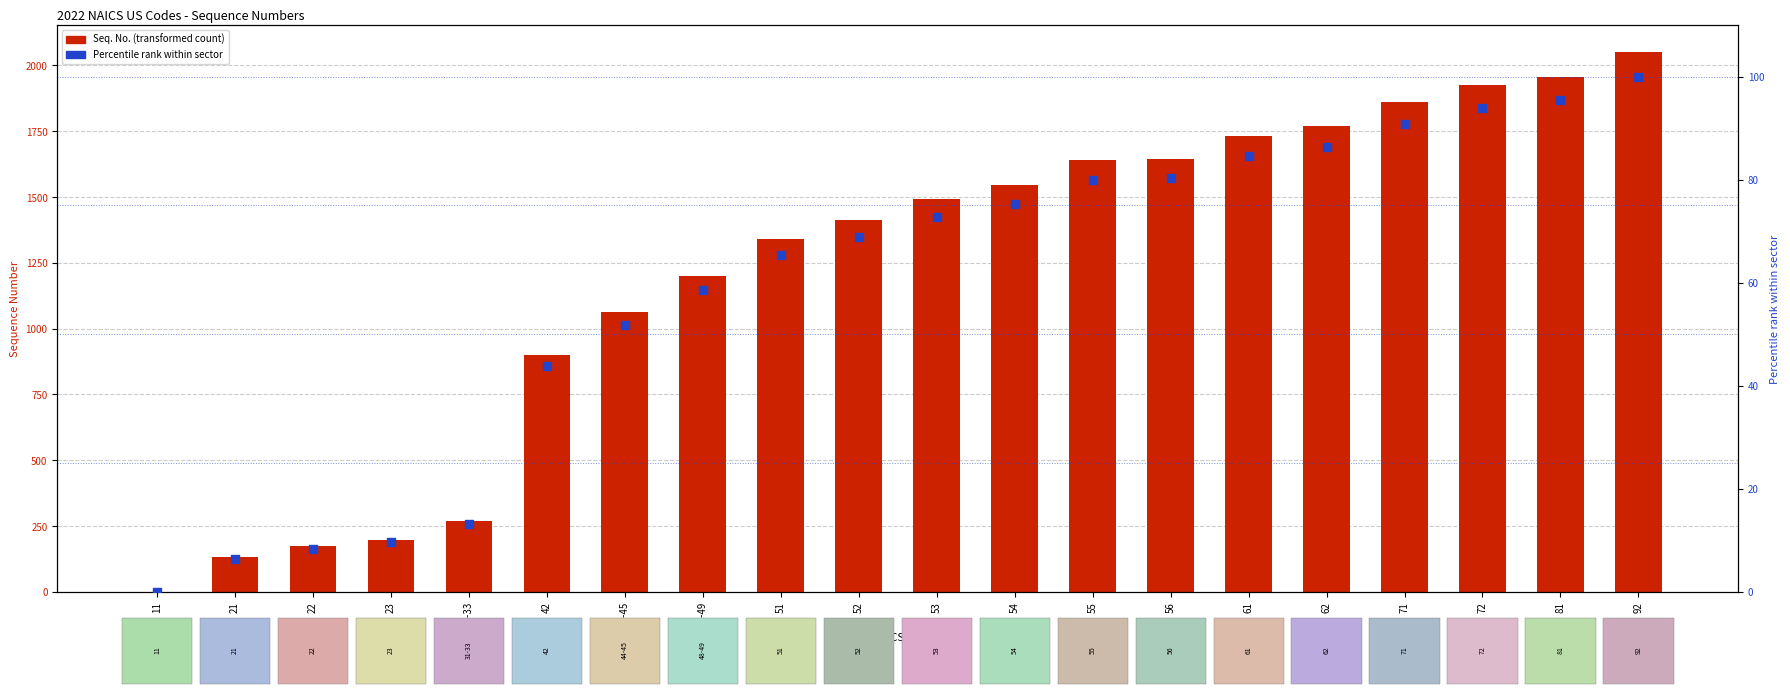

What is the total value across all series at 55?

1718.9